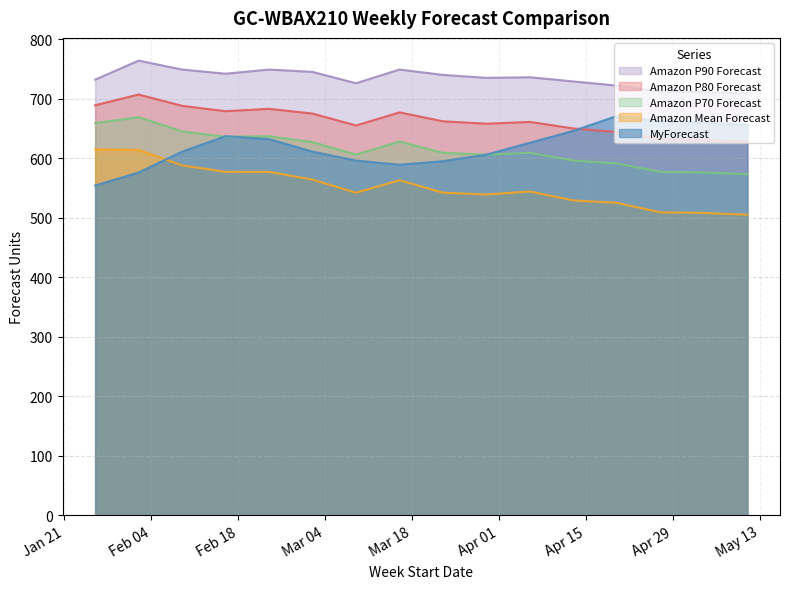

At how many categories does at least one series exceed 745?

4